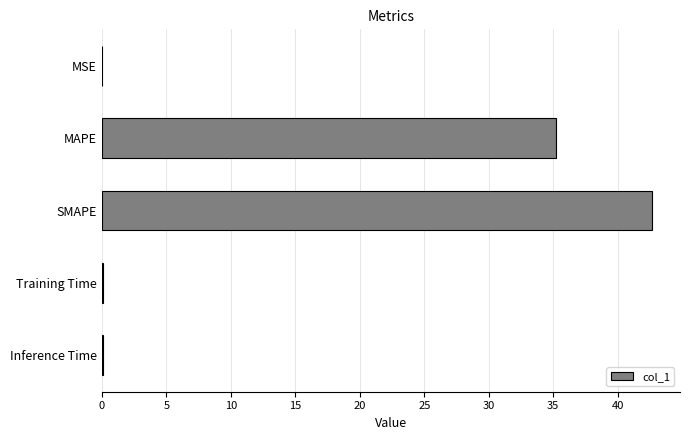

At which category does the chart reach its peak across all series?

SMAPE